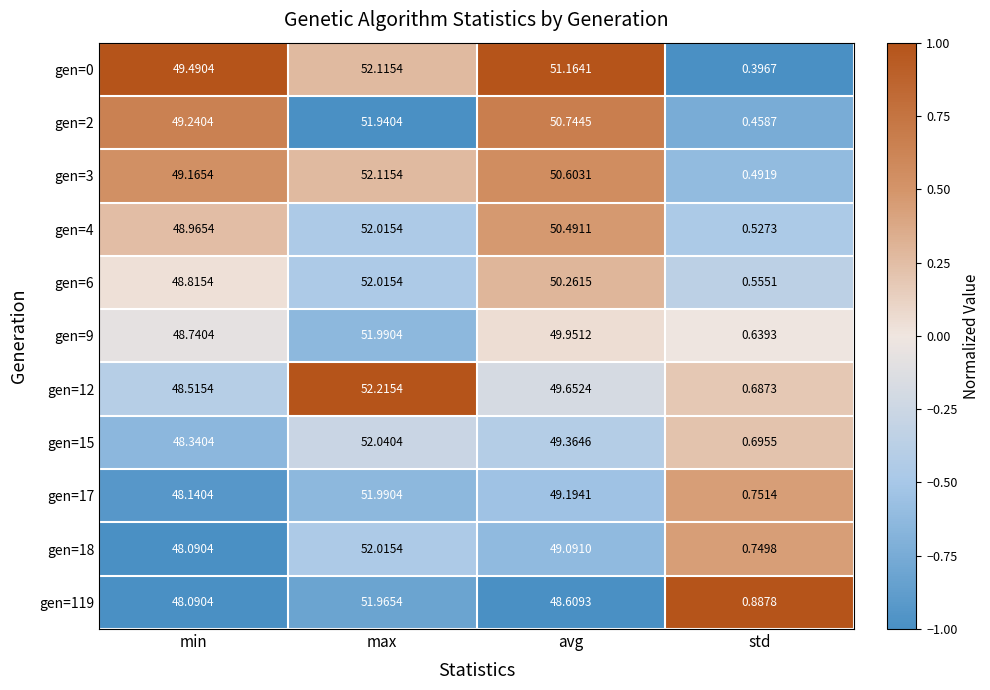

Is the value of gen=18 at min greater than the value of gen=4 at std?

Yes